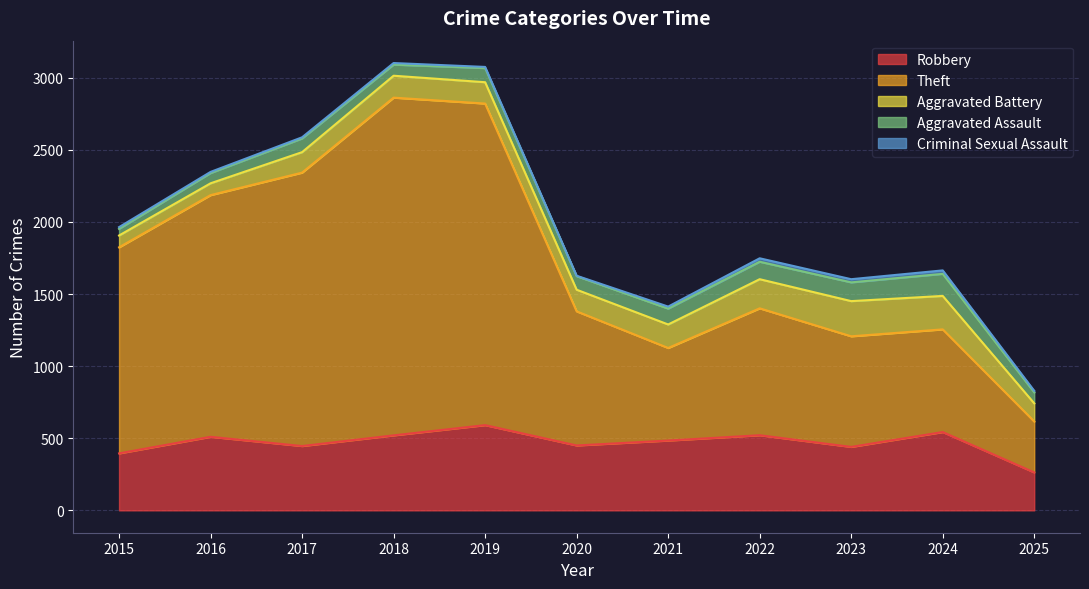

Reading right to left, extract all data points from this chart.

Robbery: 2025=263	2024=543	2023=440	2022=521	2021=484	2020=450	2019=591	2018=520	2017=446	2016=510	2015=395
Theft: 2025=353	2024=712	2023=767	2022=880	2021=642	2020=930	2019=2230	2018=2342	2017=1896	2016=1676	2015=1429
Aggravated Battery: 2025=126	2024=232	2023=244	2022=202	2021=163	2020=150	2019=148	2018=152	2017=142	2016=82	2015=82
Aggravated Assault: 2025=76	2024=153	2023=130	2022=121	2021=110	2020=94	2019=98	2018=77	2017=95	2016=71	2015=46
Criminal Sexual Assault: 2025=11	2024=24	2023=22	2022=24	2021=14	2020=3	2019=8	2018=11	2017=8	2016=8	2015=12